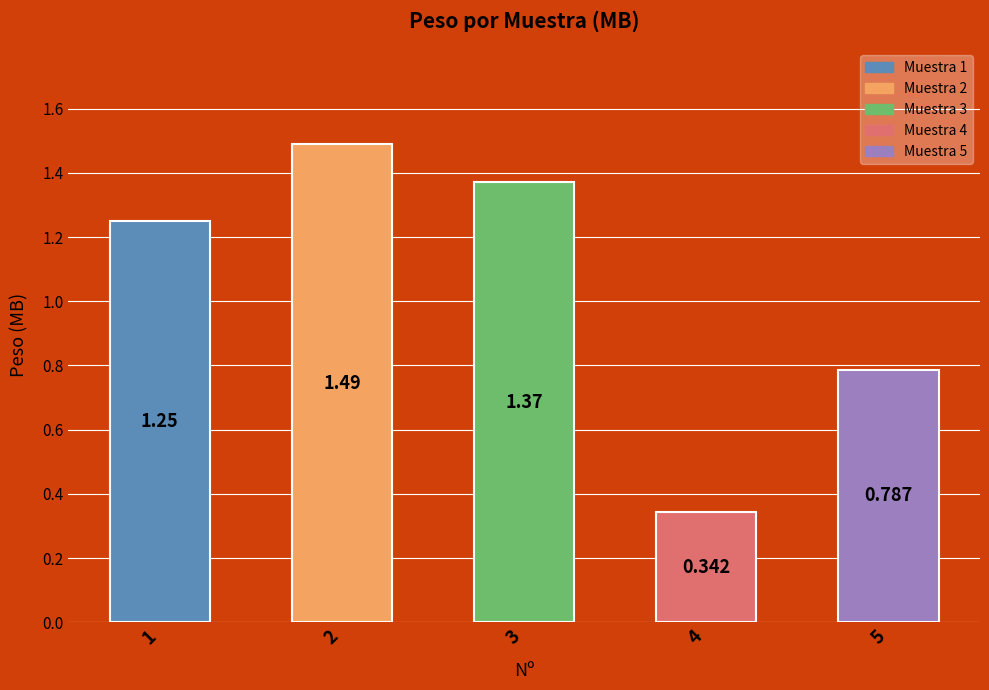

What is the smallest value displayed?

0.3